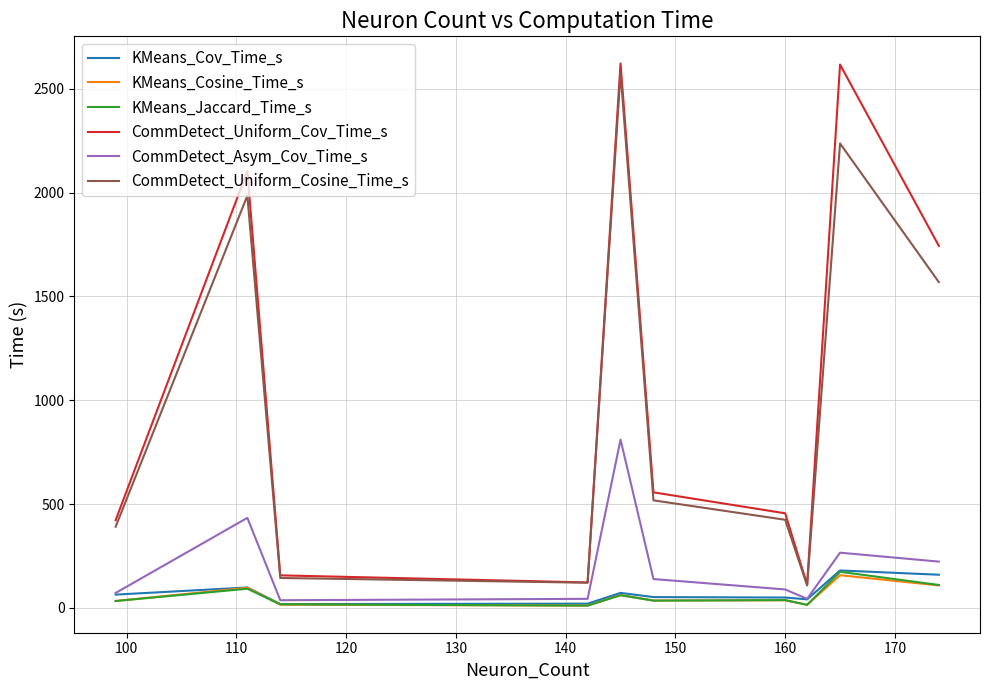

Which series has the widest spread of values?

CommDetect_Uniform_Cov_Time_s